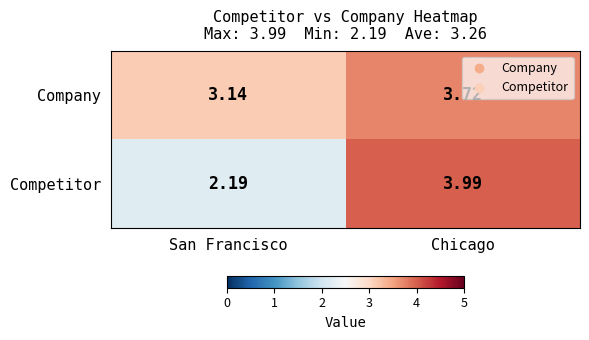

At which label does Company reach its peak?

Chicago